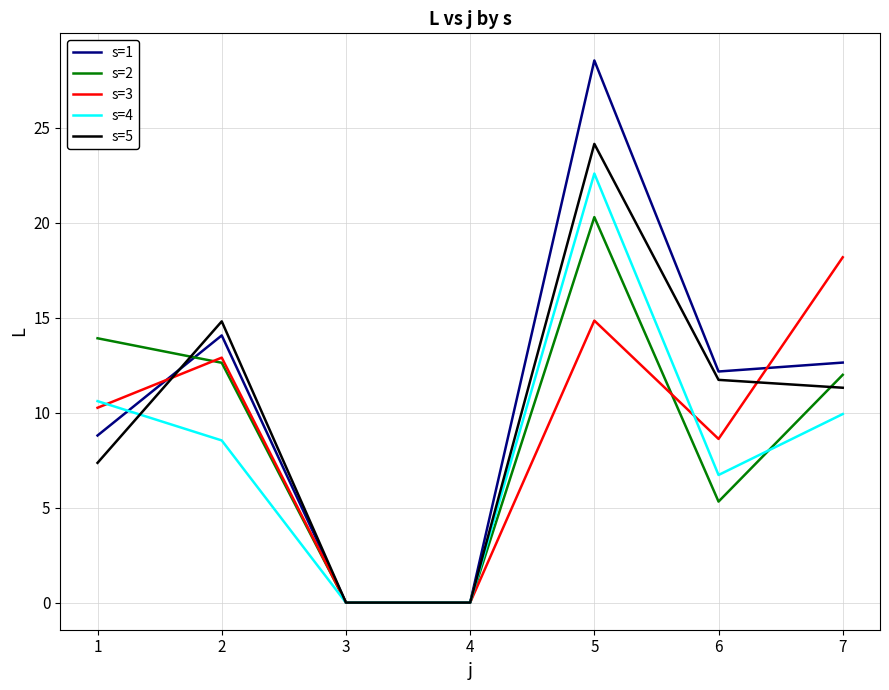

True or false: s=2 has a value of 0.0 at 4.

True